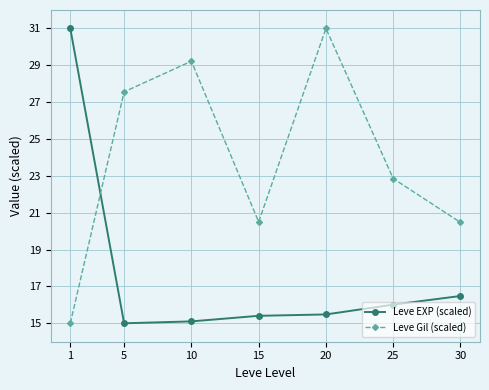

After their last crossing, which series has the higher values: Leve Gil (scaled) or Leve EXP (scaled)?

Leve Gil (scaled)